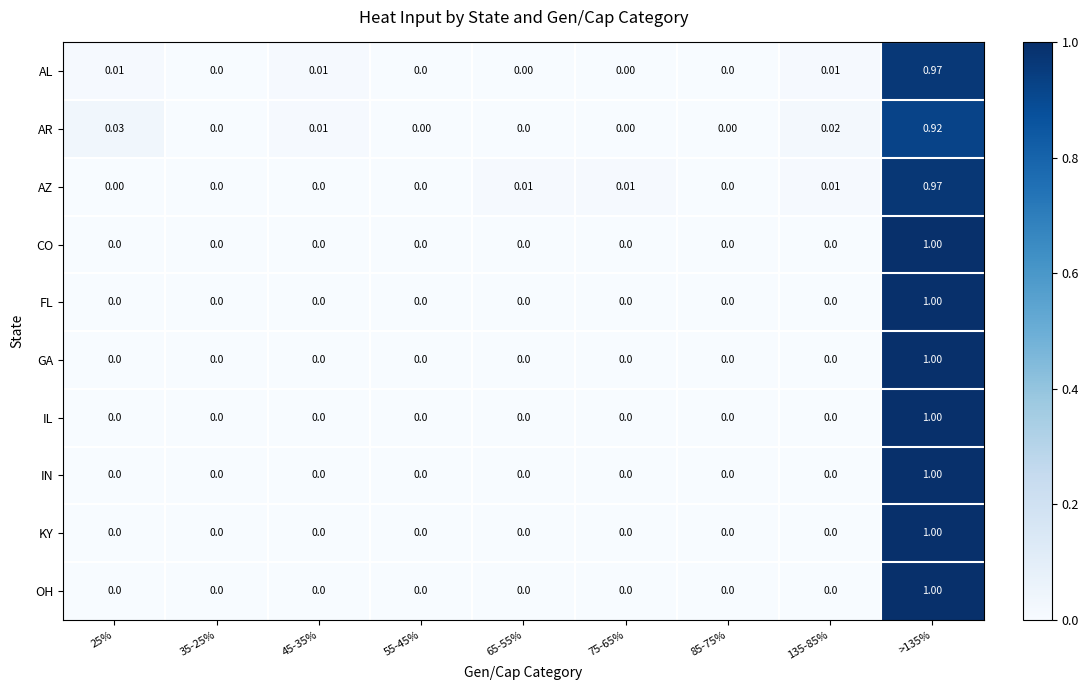

How many data points does each series have?

9